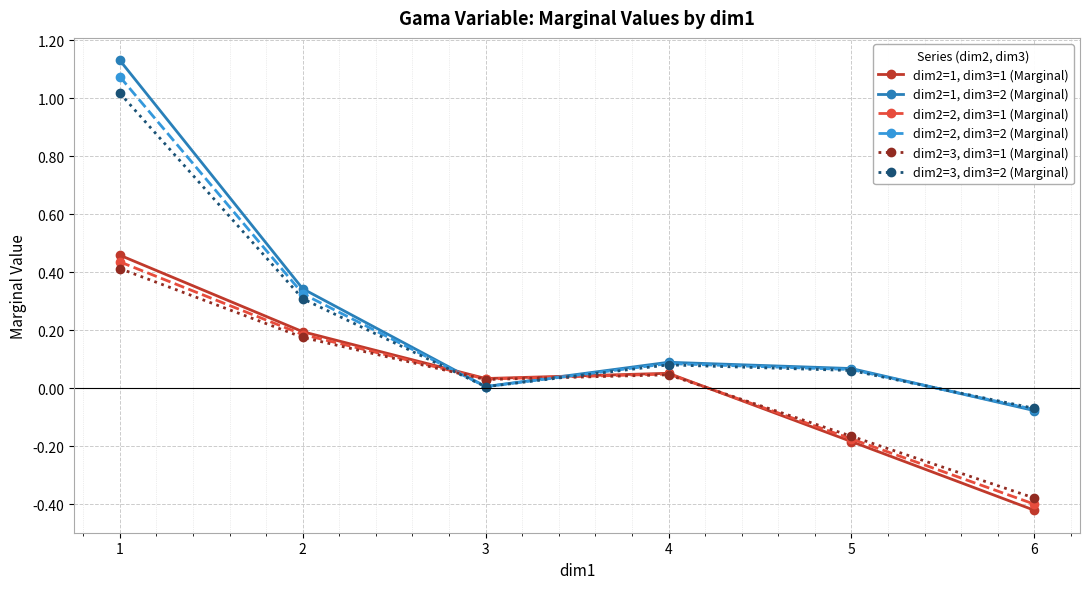

Which category has the lowest value across all series?

6